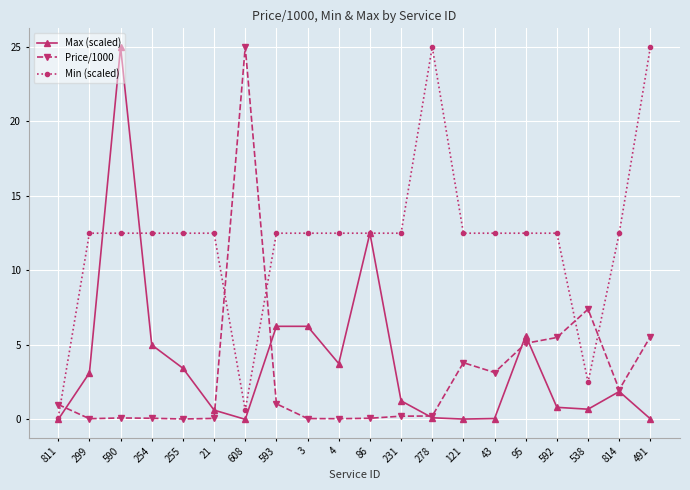

Where is Price/1000 nearest to the value 12?

538